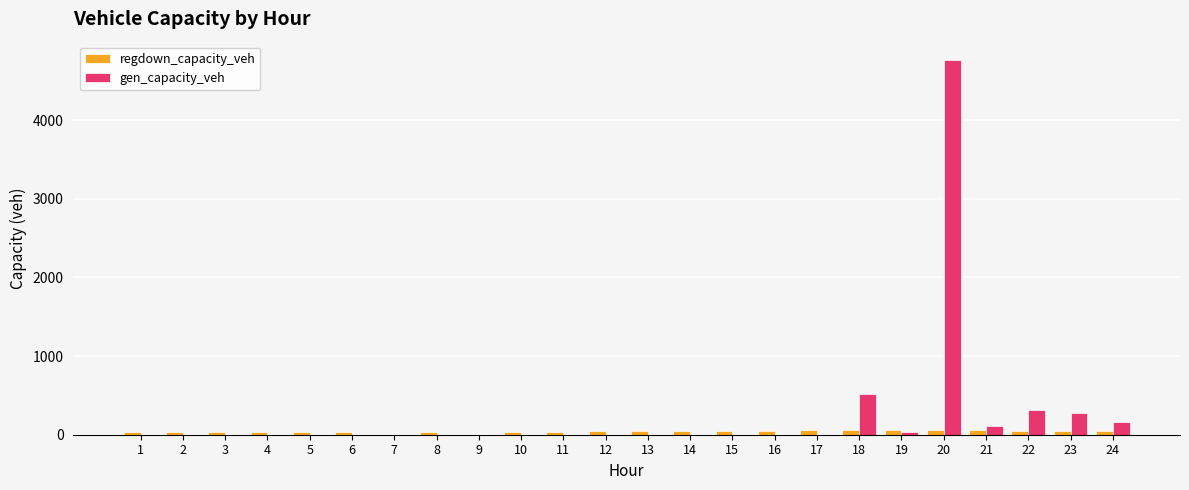

Between 7 and 20, which series saw the biggest shift?

gen_capacity_veh